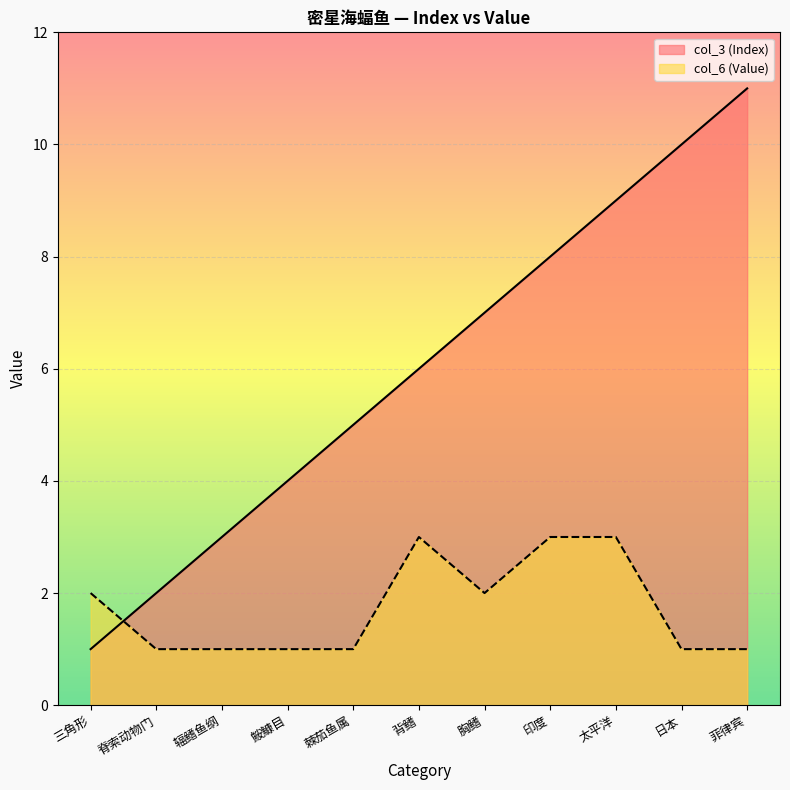

At which label does col_3 (Index) first exceed 6?

胸鳍